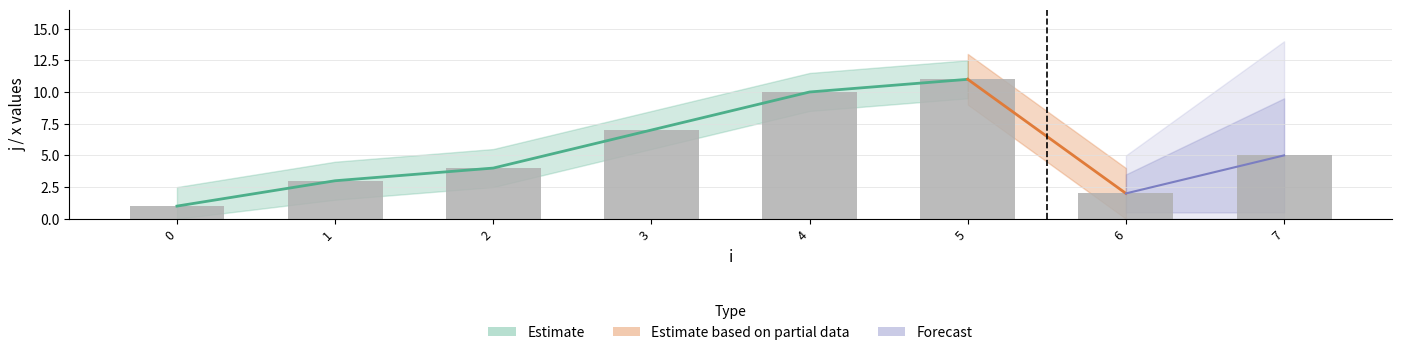

Which has a higher value, 3 or 4?

4